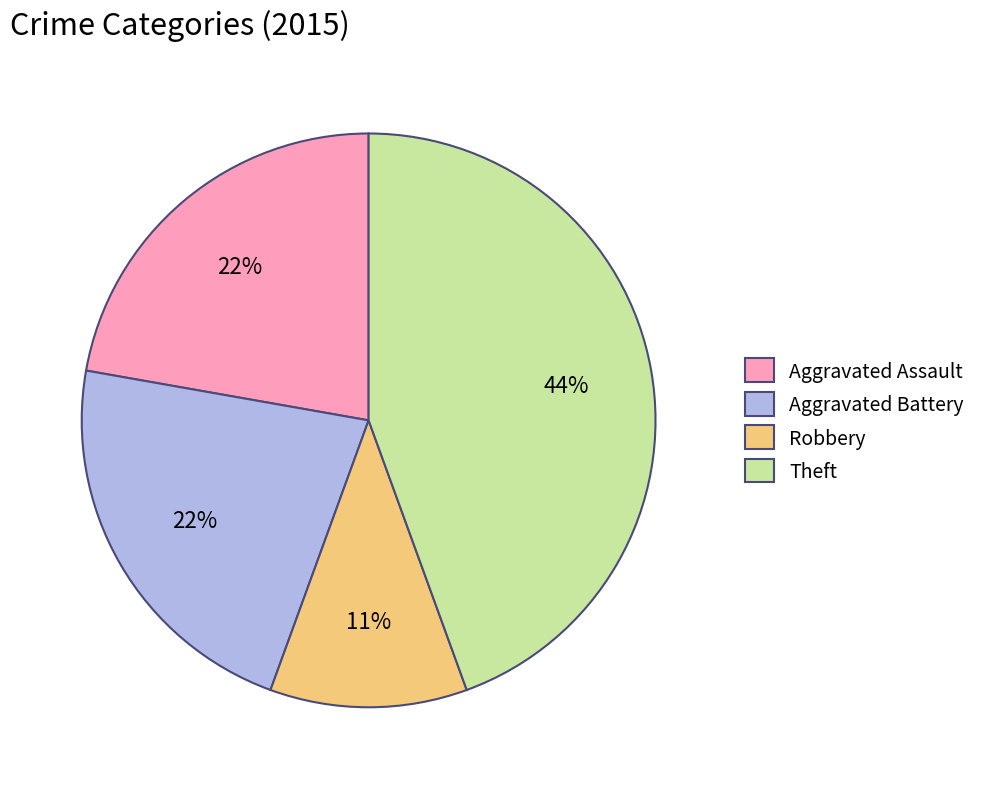

What is the largest slice in the pie chart?

Theft